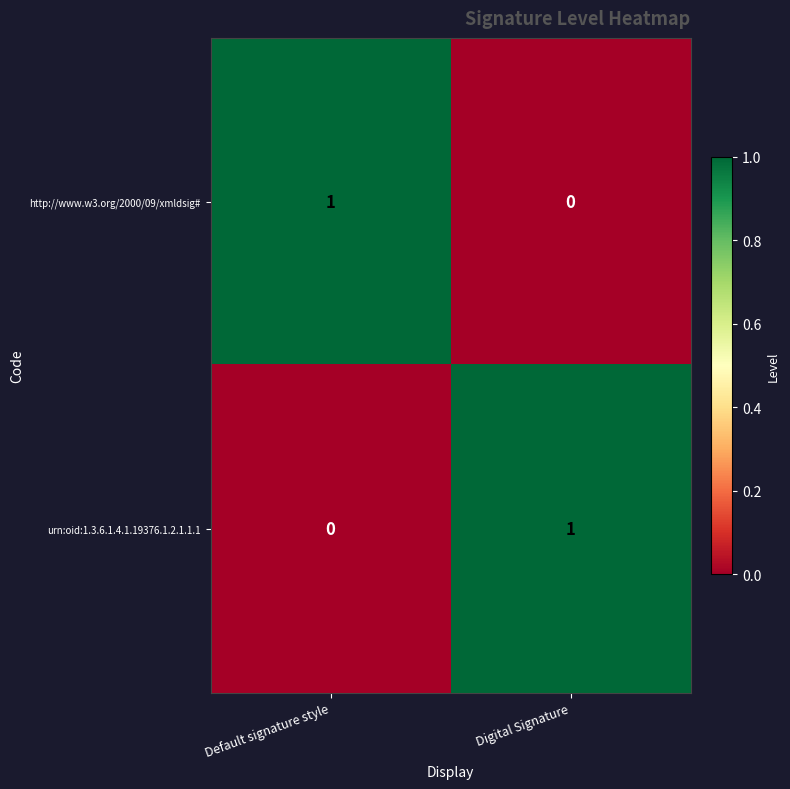

Rank the series at Default signature style from lowest to highest value.

urn:oid:1.3.6.1.4.1.19376.1.2.1.1.1, http://www.w3.org/2000/09/xmldsig#